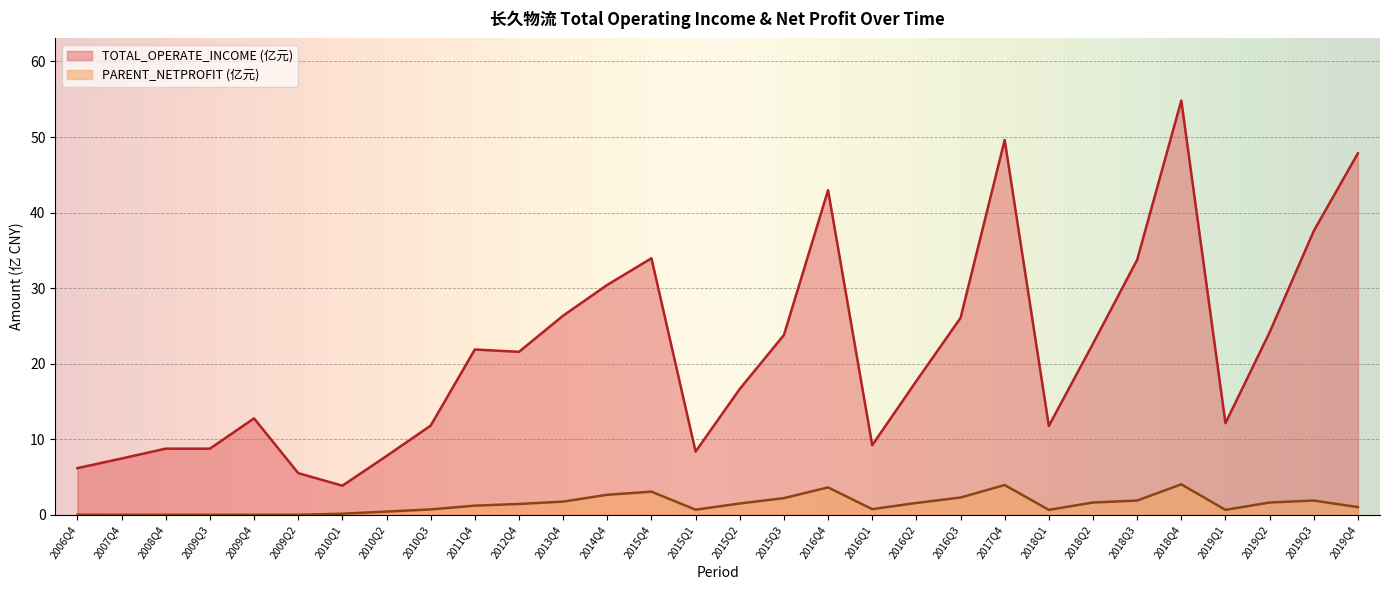

True or false: TOTAL_OPERATE_INCOME and PARENT_NETPROFIT cross at least once.

False